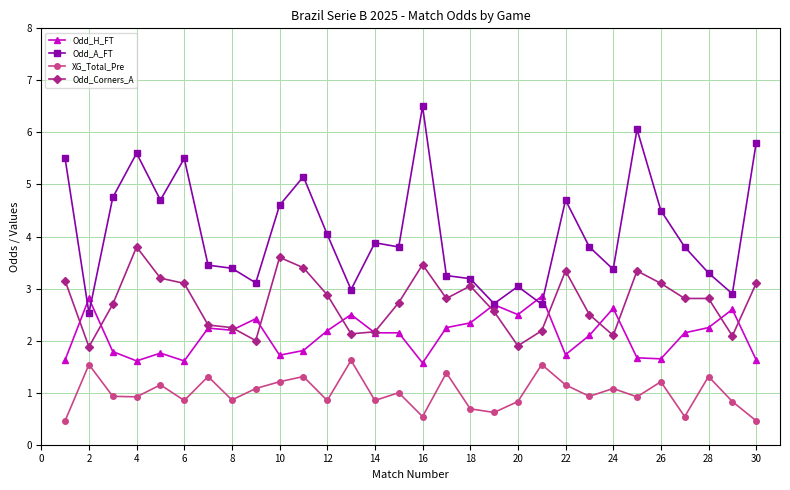

True or false: Odd_H_FT has more than 2 points higher than both neighbors.

True